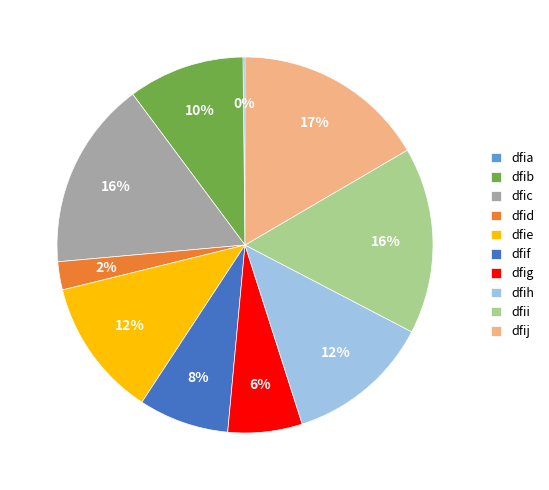

Is it true that dfig is 6% of the pie?

True